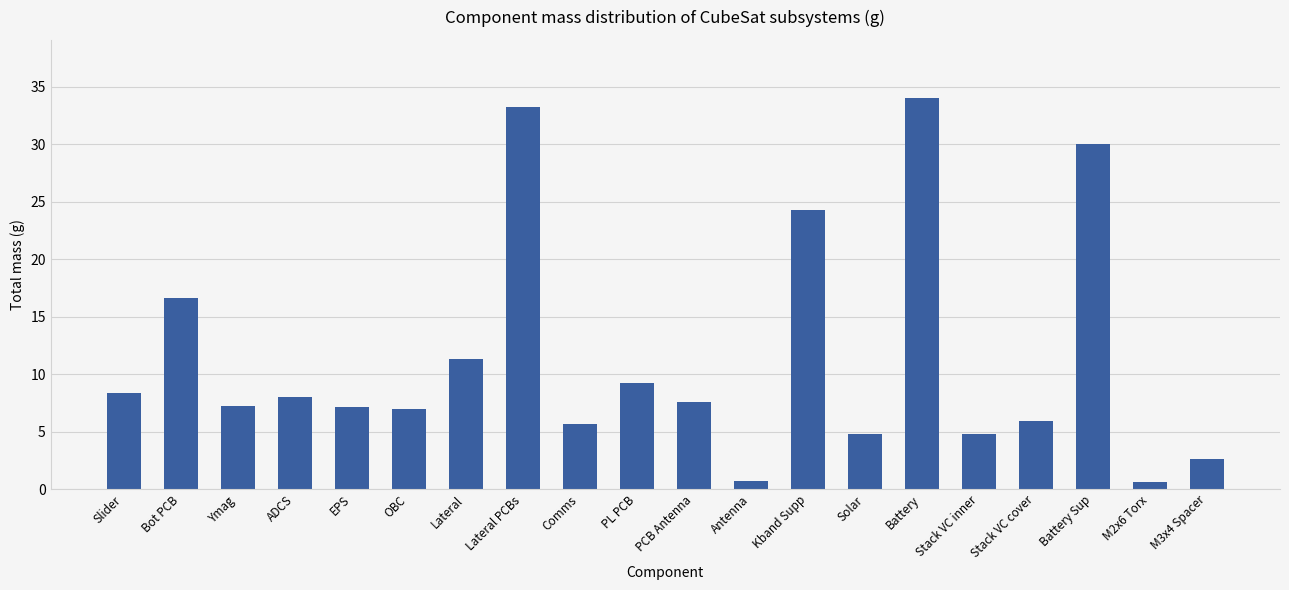

What is the sum of all values?

229.1